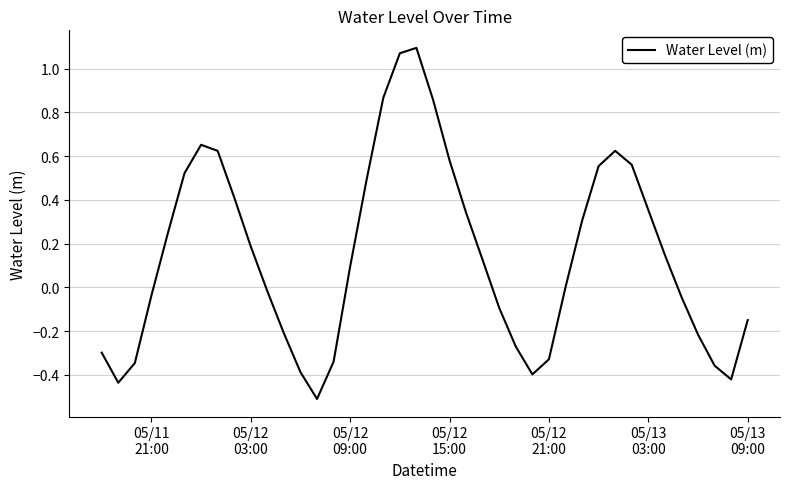

What is the minimum value shown in the chart?

-0.5